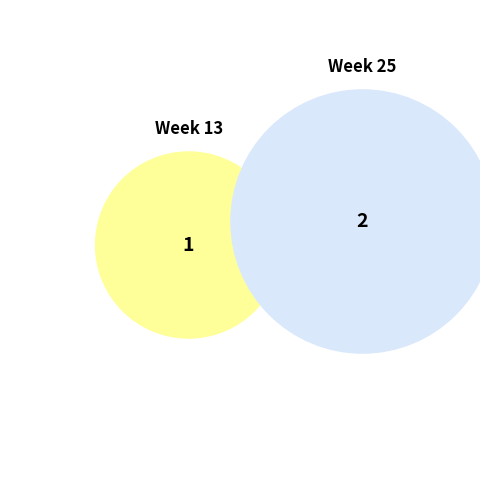

To the nearest percent, what is the difference between the largest and smallest slice percentages?

33%